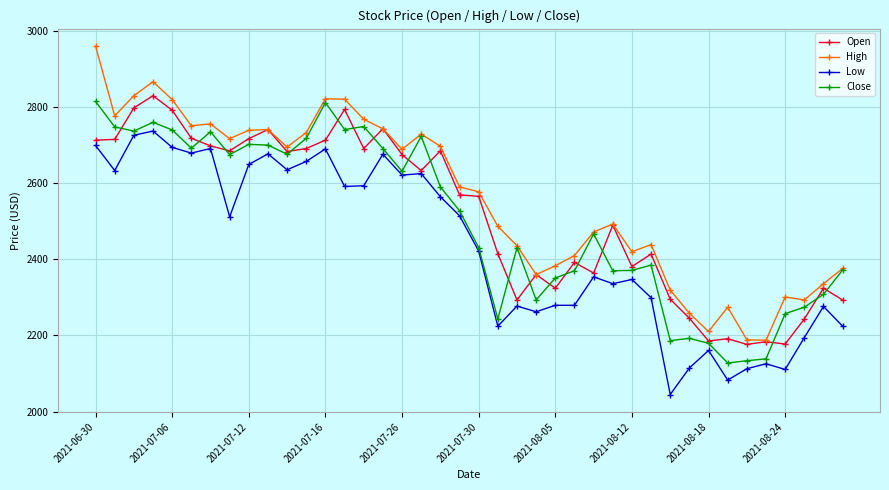

What is the lowest value of the Low series?

2044.7